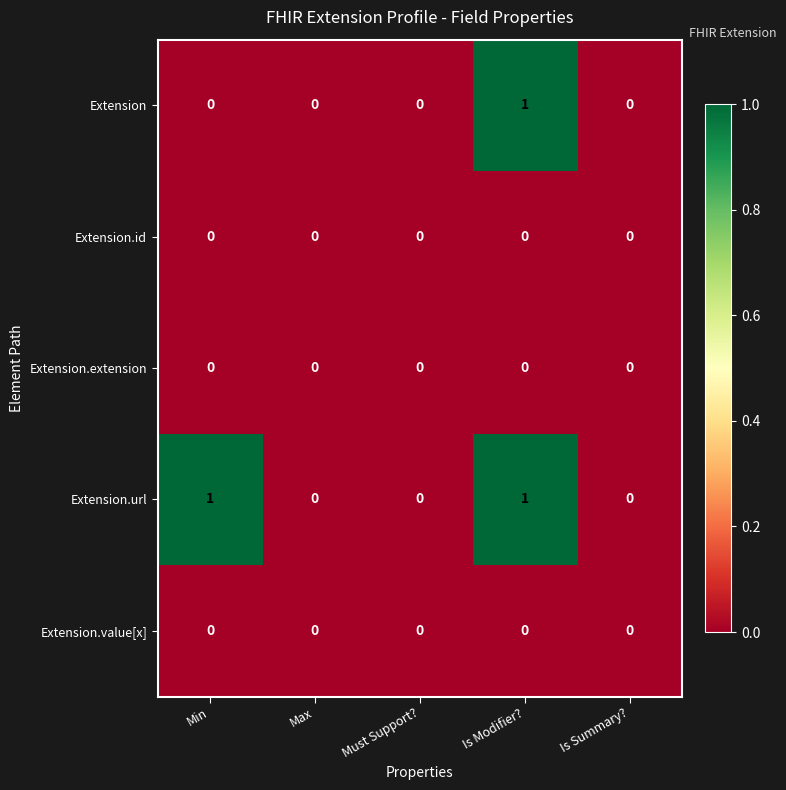

Which series has the largest total across all categories?

Extension.url